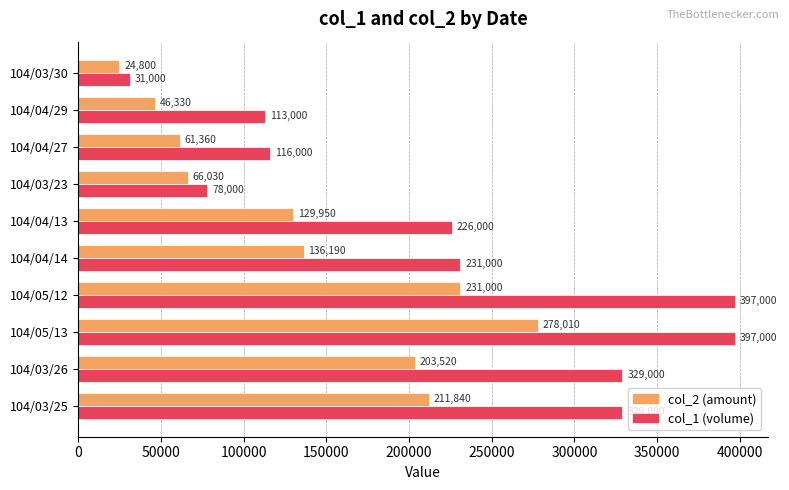

At 104/03/23, list the series in order from largest to smallest.

col_1 (volume), col_2 (amount)